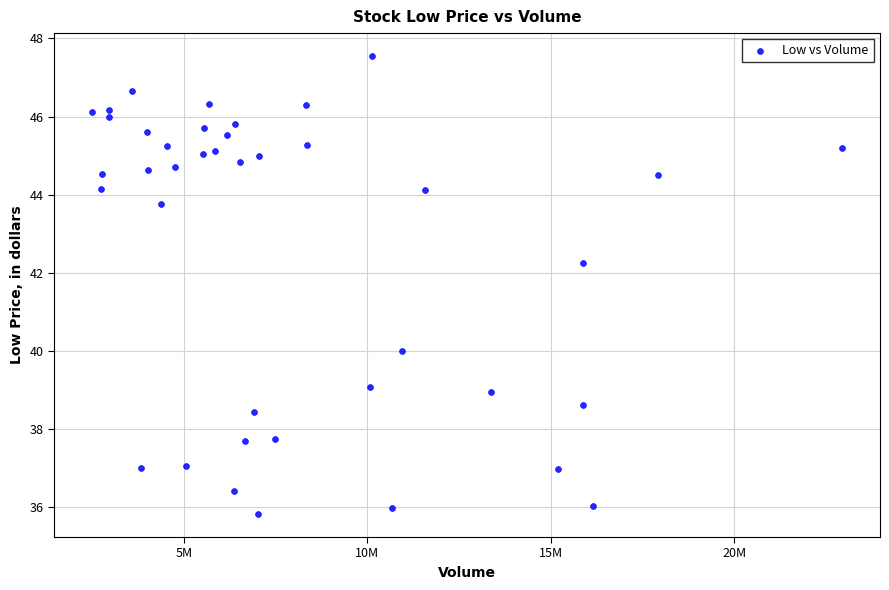

What is the range of X values (max minus min)?

20470100.0